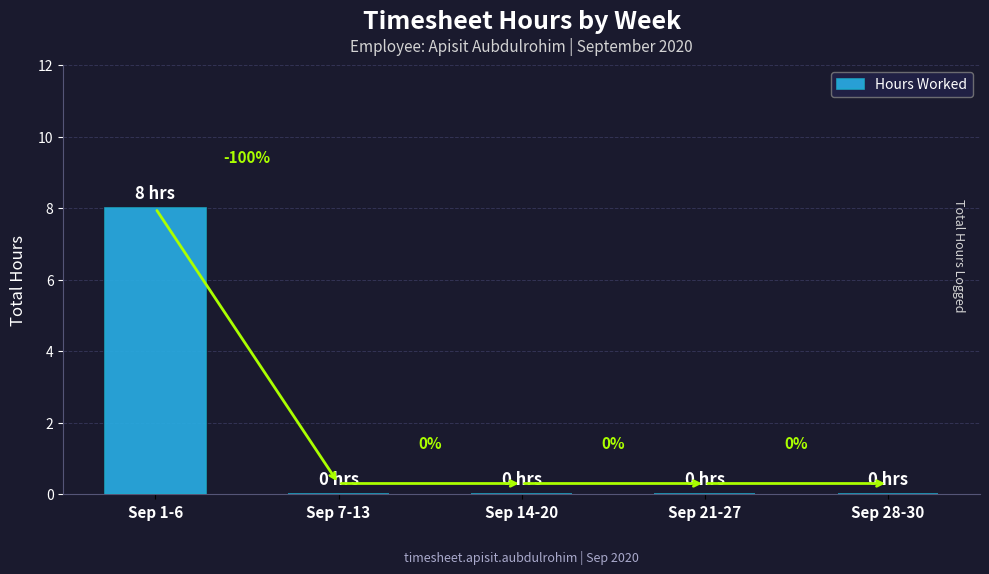

True or false: the data shows 0 at Sep 14-20.

True